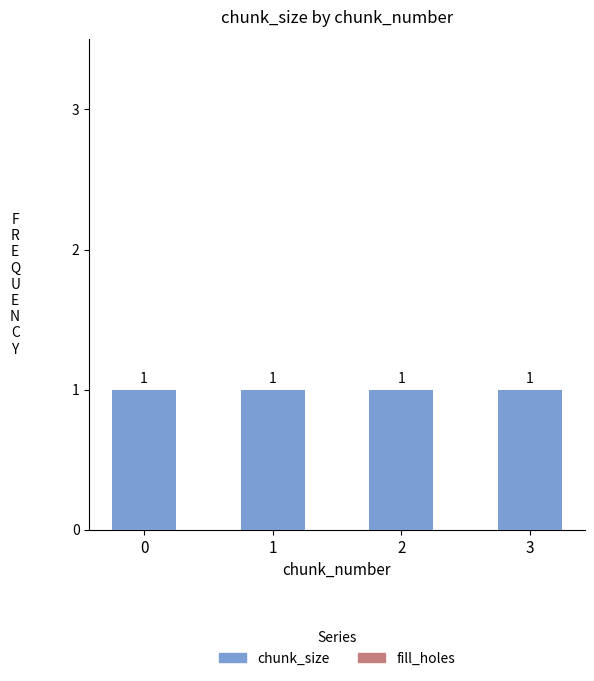

What is the difference between the highest and lowest values at 3?

1